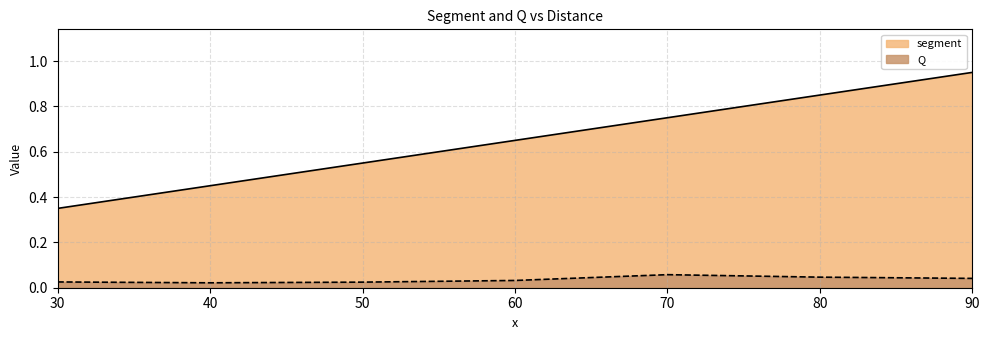

True or false: segment has more than 2 points higher than both neighbors.

False